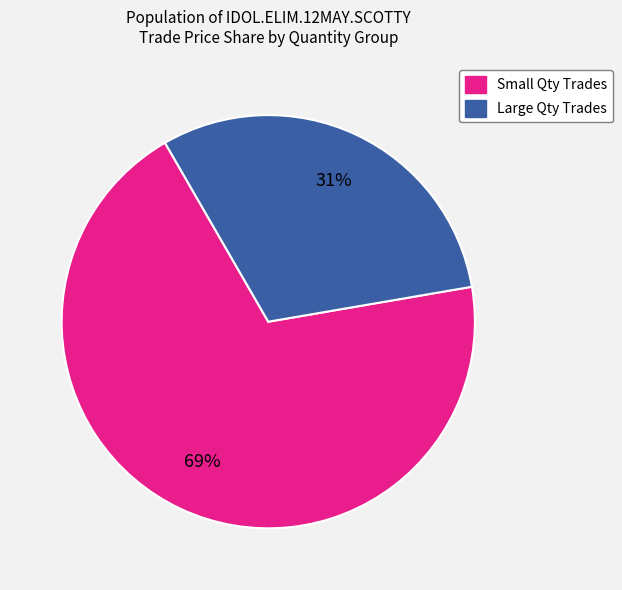

Does any single category account for the majority?

Yes